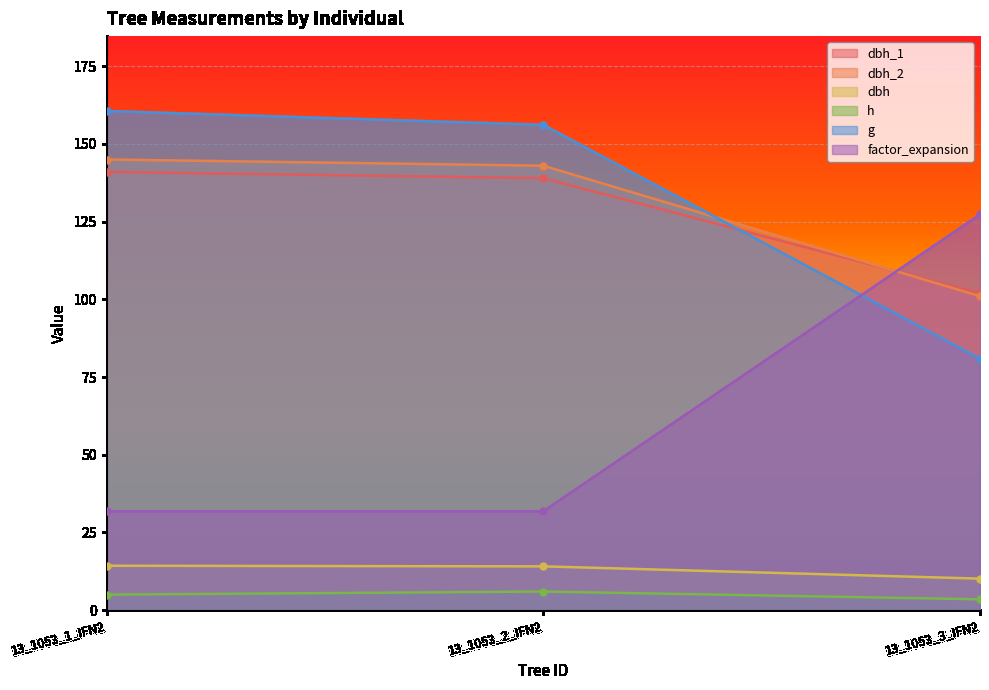

The dbh series shows 15.5 at 13_1053_3_IFN2. True or false?

False